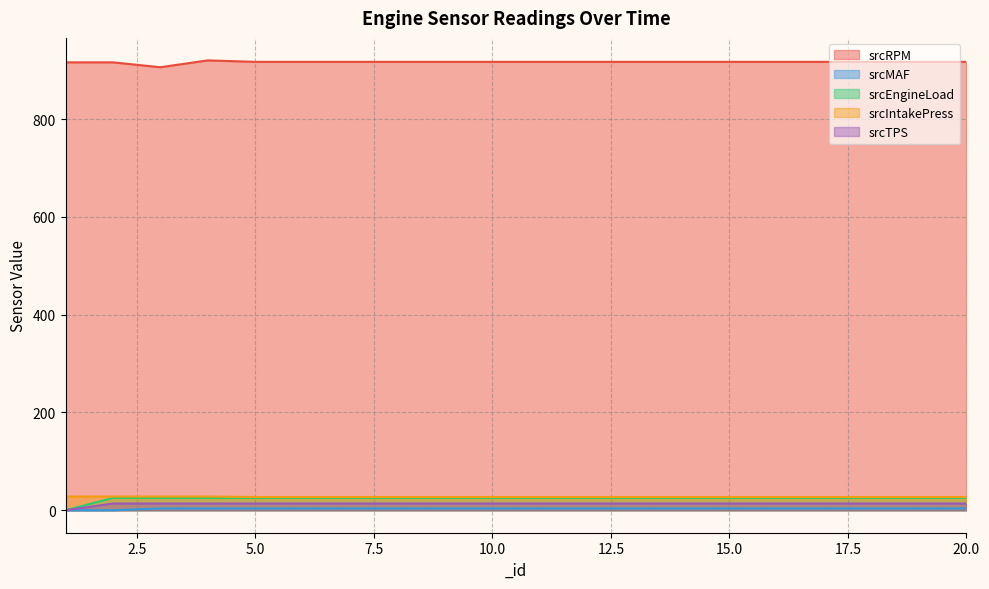

What is the difference between the second highest and minimum values in the srcRPM series?

11.0